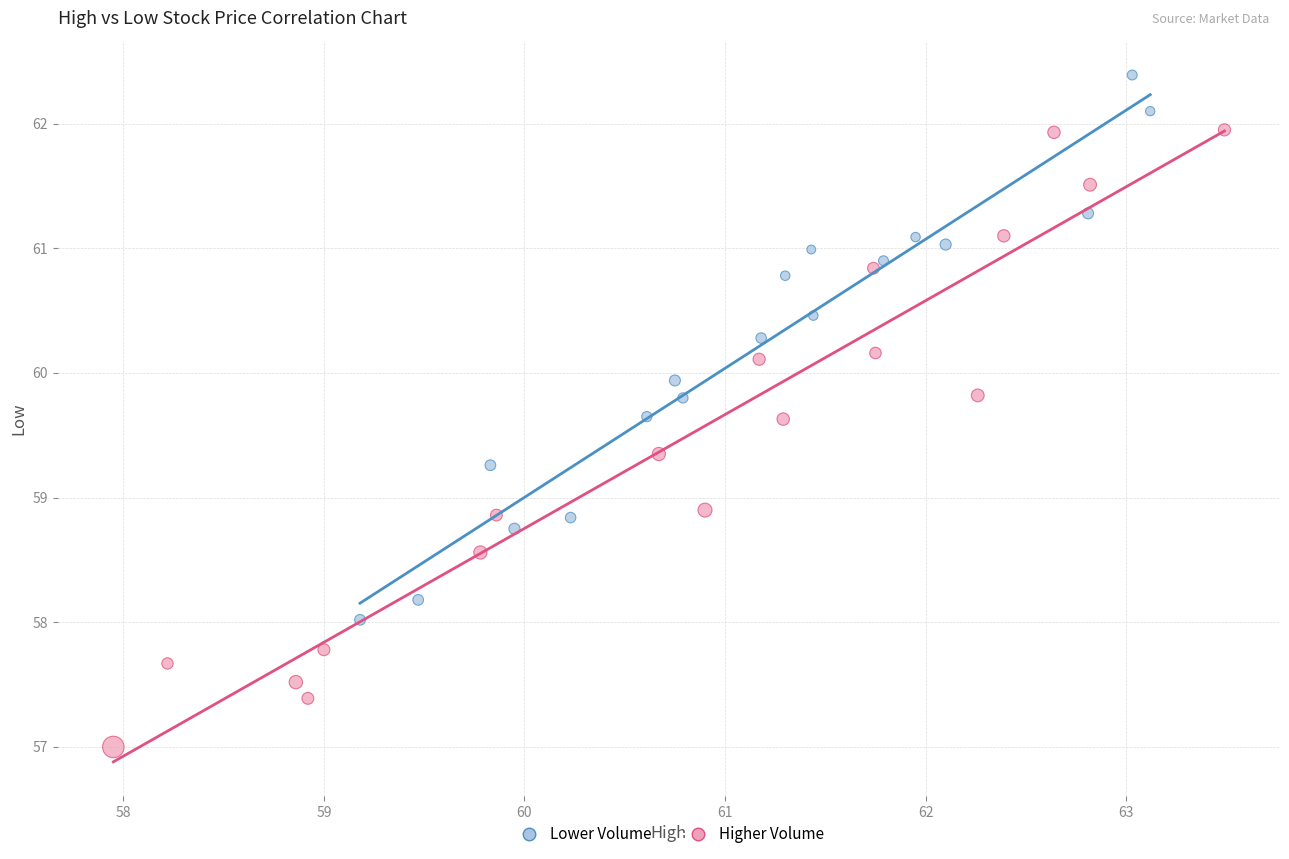

Which series contains the lowest Y value?

Higher Volume